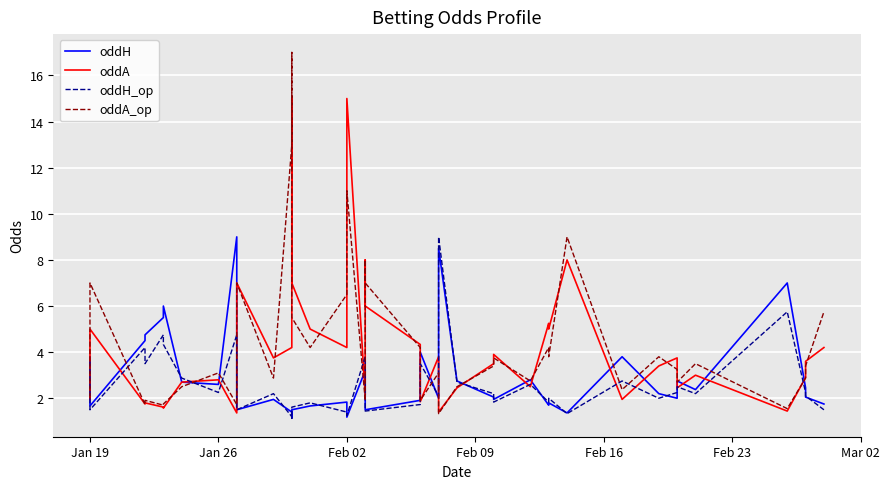

What is the average value of the oddA series?

4.2